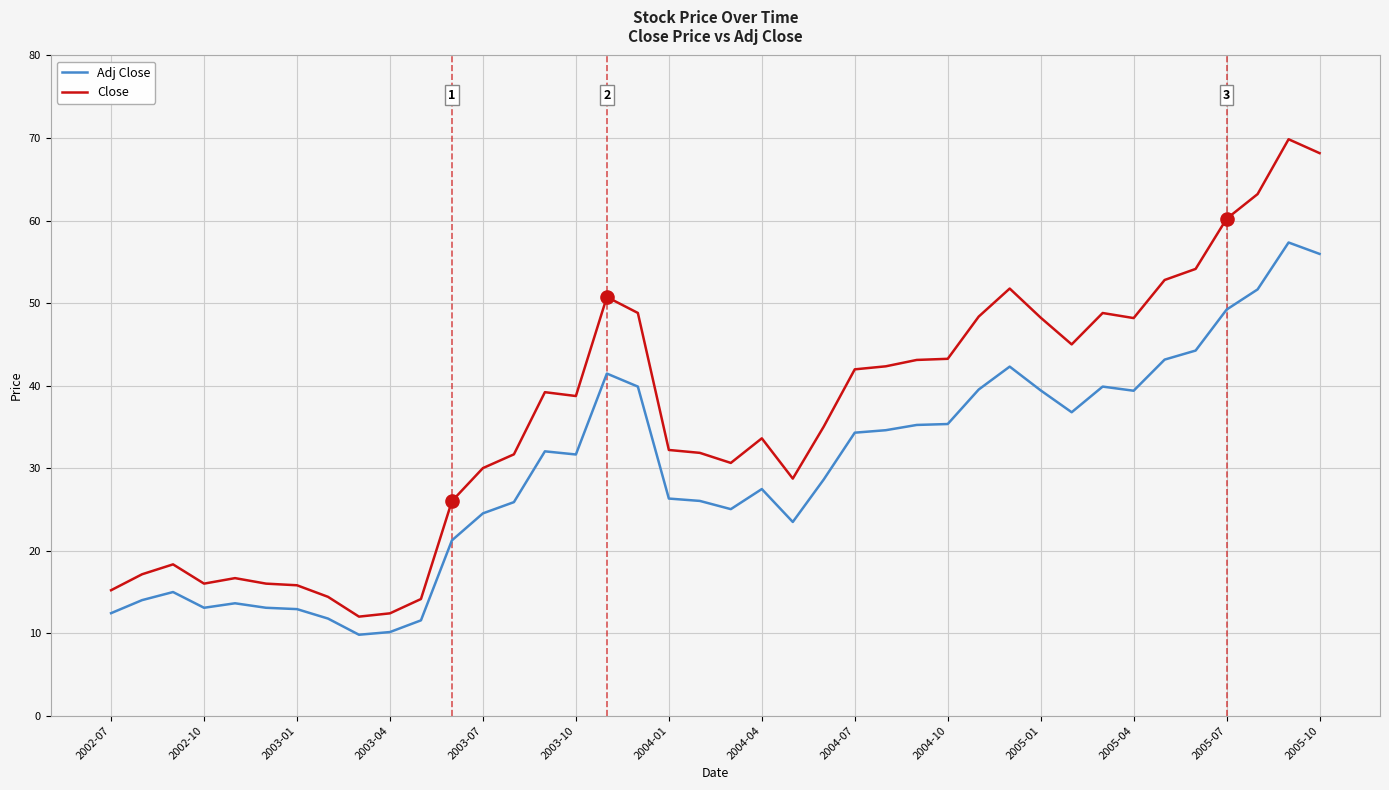

Which series has the widest spread of values?

Close